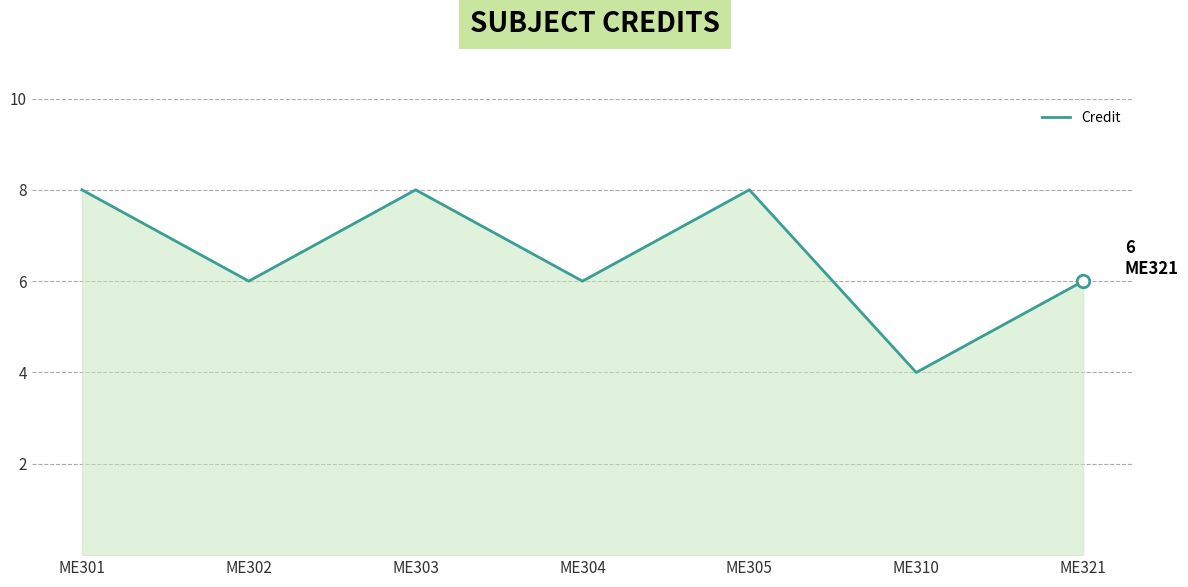

Count the values in the range 6 to 8.

6